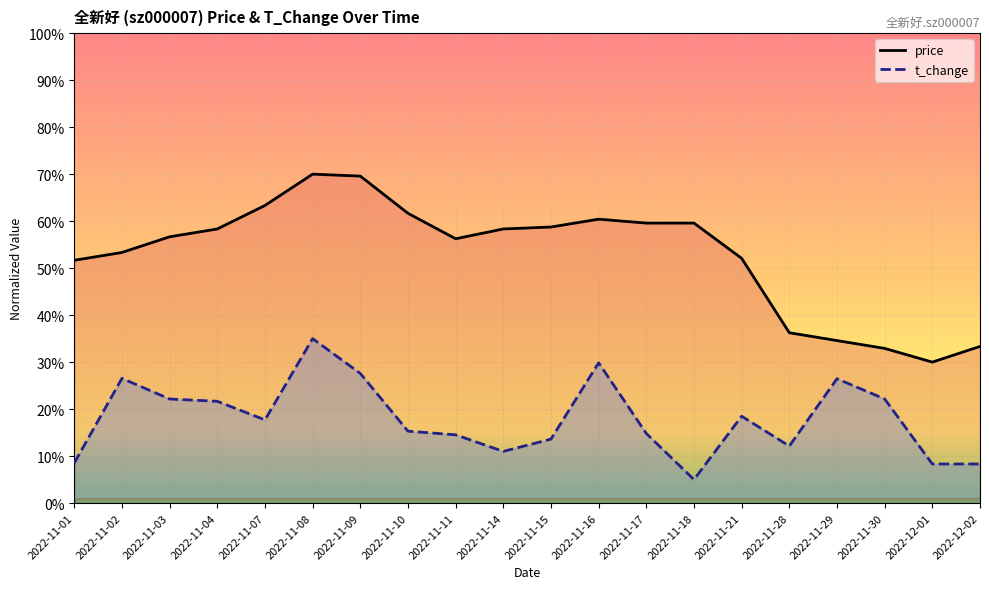

What is the value of the price point at the 13th from the left?

59.6